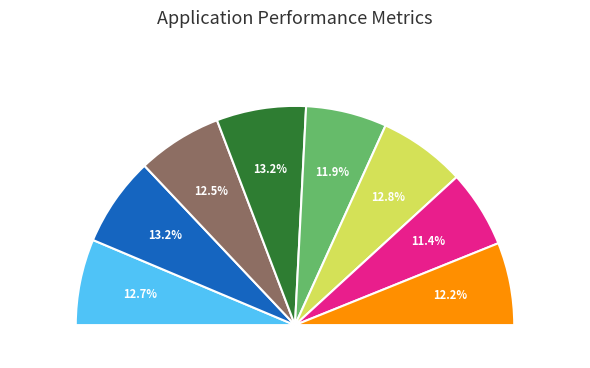

Approximately how many times larger is the value at MA06 compared to MA07?

1.1